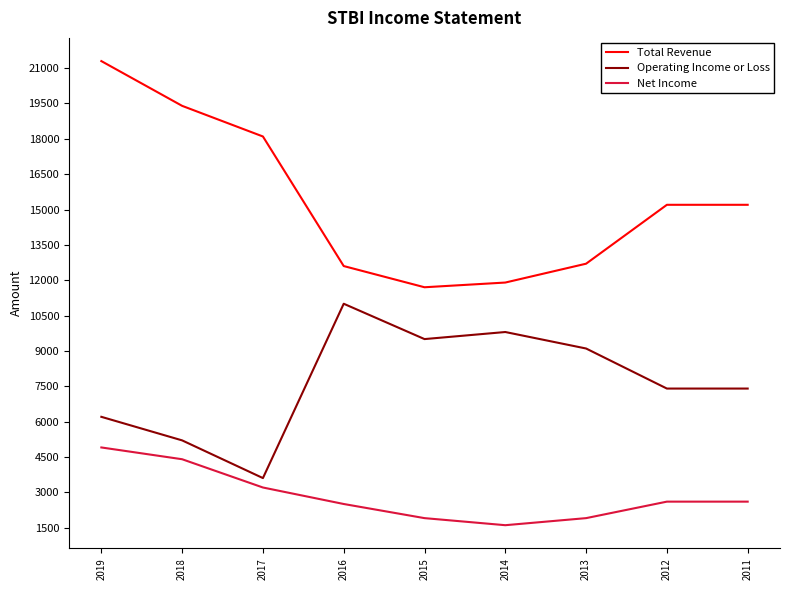

Does the chart have visible grid lines?

No